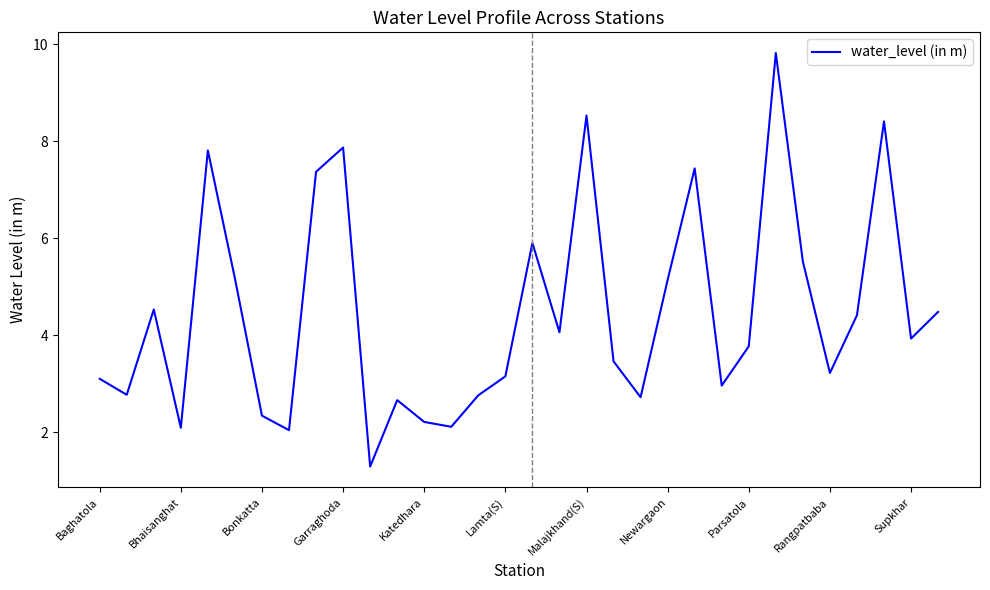

What is the difference between the maximum and minimum values?

8.5